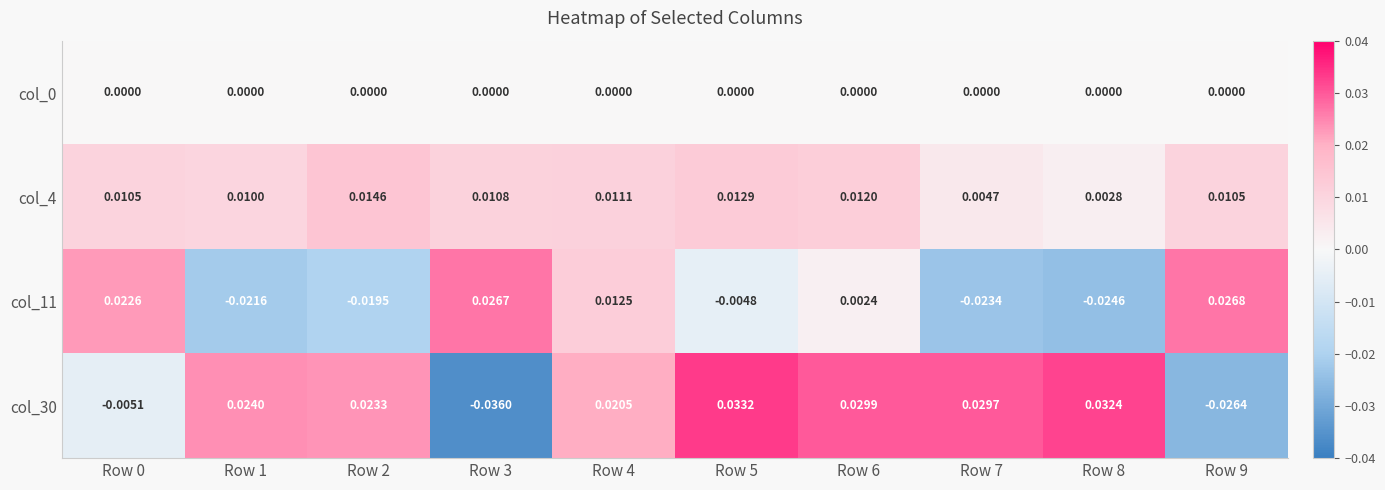

Is the value of col_11 at Row 4 greater than the value of col_0 at Row 7?

Yes